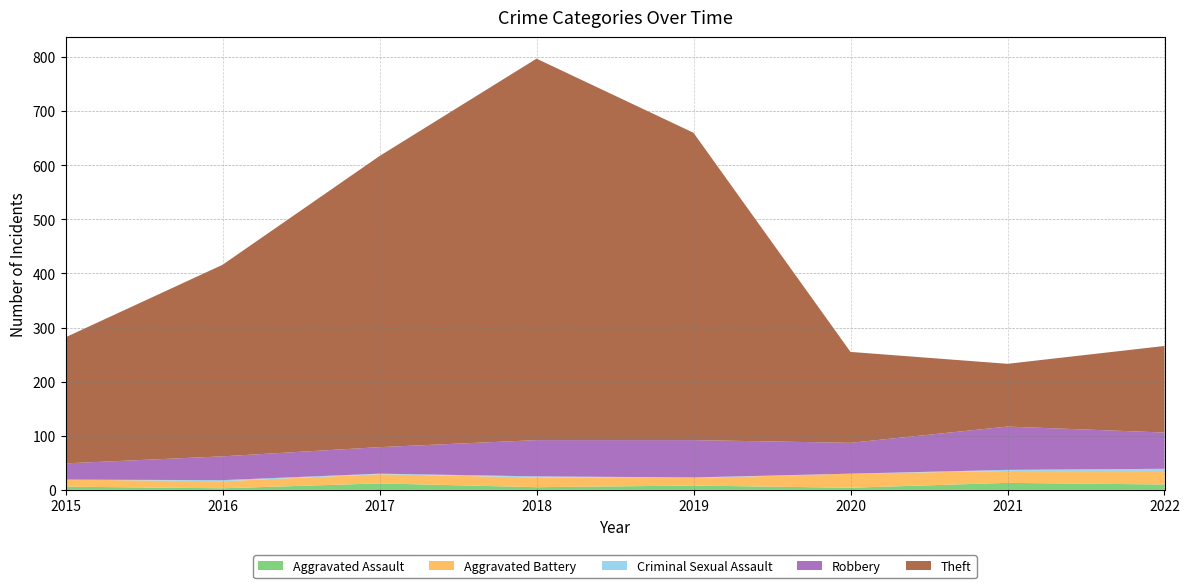

Reading right to left, what are all the values shown in this chart?

Aggravated Assault: 2022=10	2021=13	2020=4	2019=8	2018=5	2017=12	2016=3	2015=6
Aggravated Battery: 2022=25	2021=22	2020=26	2019=14	2018=18	2017=17	2016=13	2015=13
Criminal Sexual Assault: 2022=4	2021=2	2020=0	2019=1	2018=2	2017=1	2016=2	2015=0
Robbery: 2022=67	2021=80	2020=57	2019=69	2018=67	2017=49	2016=44	2015=30
Theft: 2022=160	2021=116	2020=168	2019=568	2018=705	2017=538	2016=354	2015=233